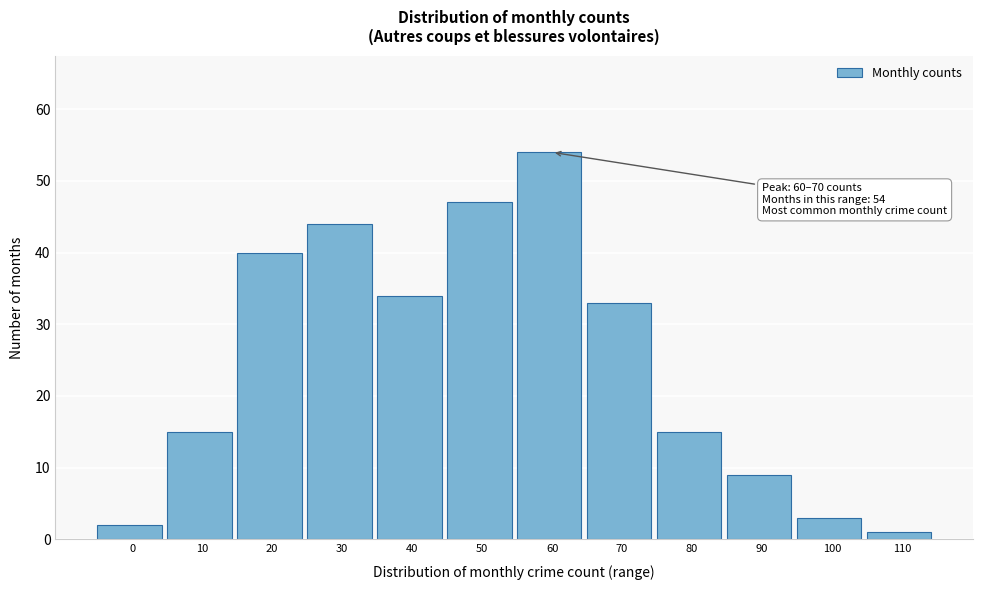

Reading left to right, list all the values displayed in this chart.

0=2	10=15	20=40	30=44	40=34	50=47	60=54	70=33	80=15	90=9	100=3	110=1